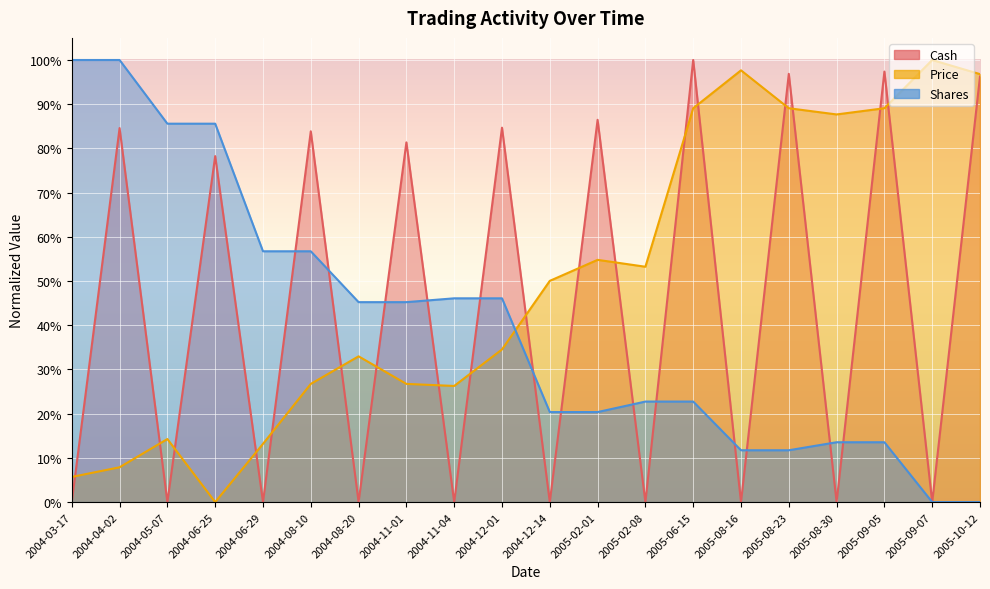

How many Shares values are between 0 and 1?

20